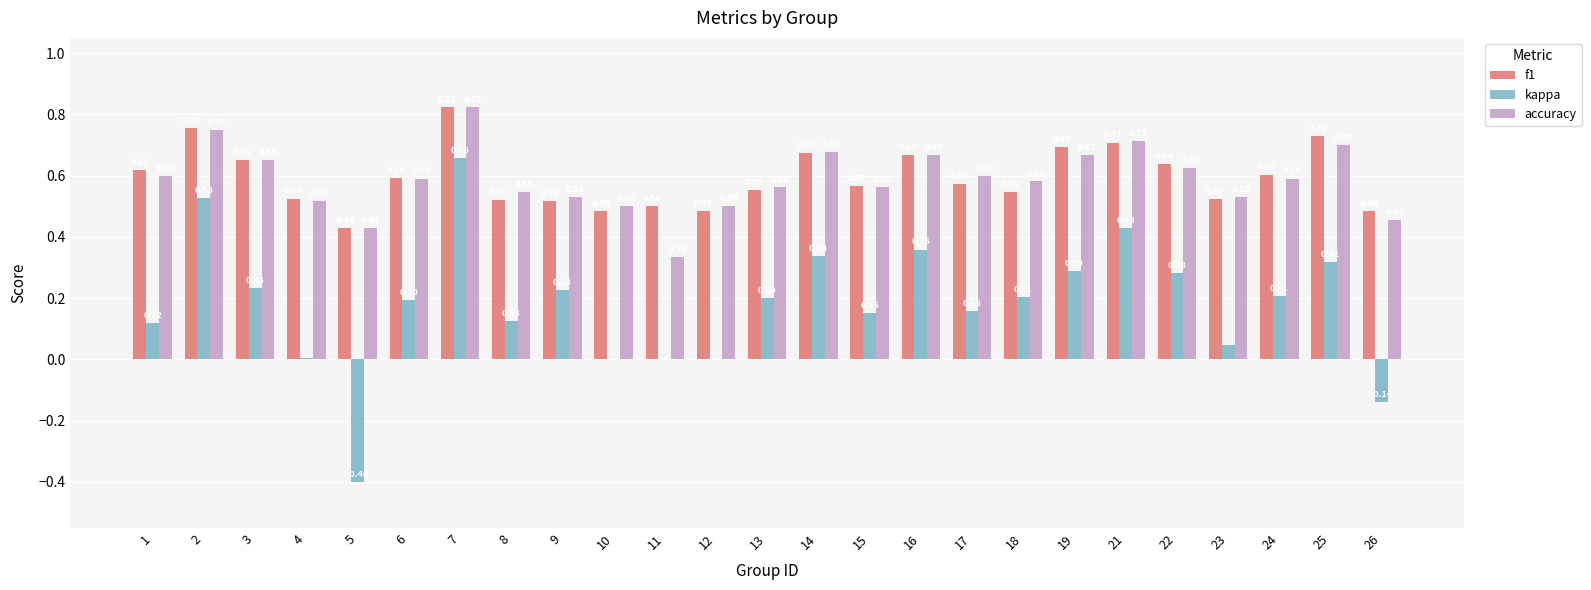

At which label is accuracy closest to 0?

11